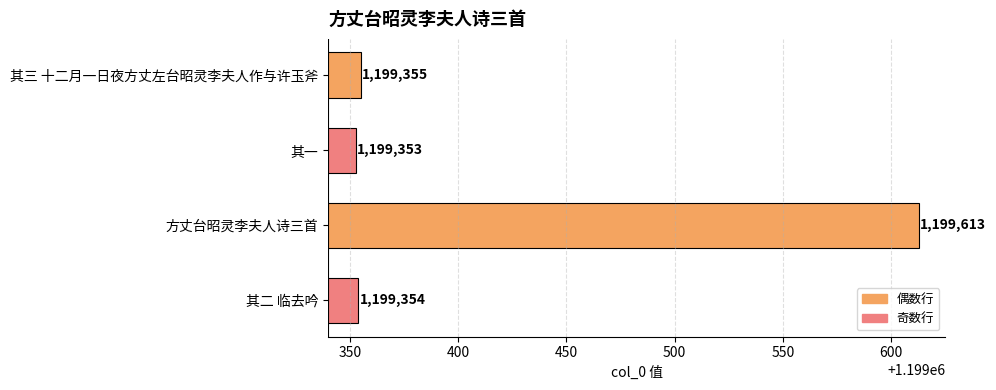

Which has a higher value, 其三 十二月一日夜方丈左台昭灵李夫人作与许玉斧 or 其二 临去吟?

其三 十二月一日夜方丈左台昭灵李夫人作与许玉斧